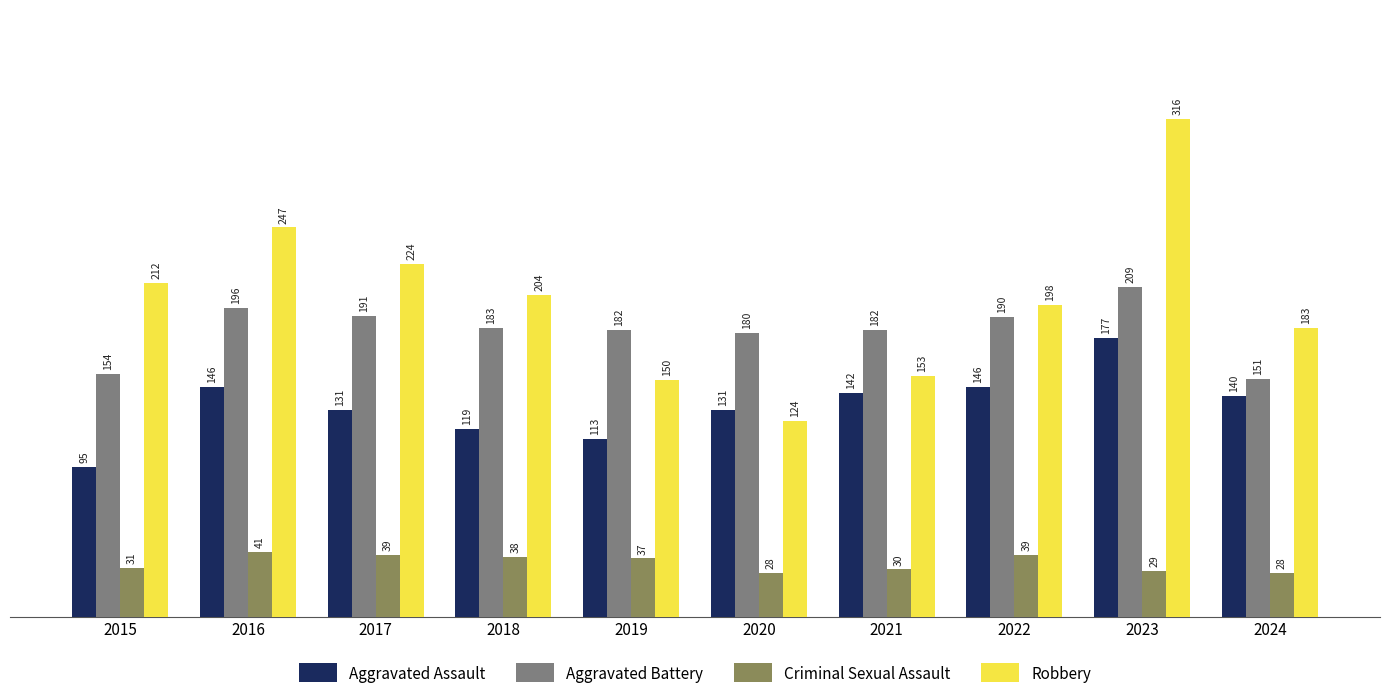

What is the difference between the highest and lowest values at 2023?

287